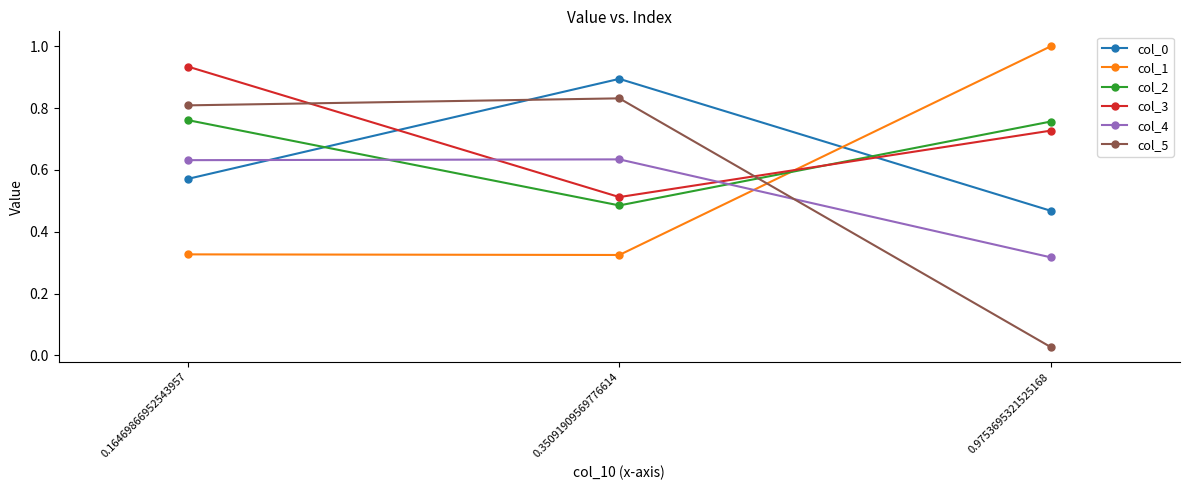

Which label corresponds to the smallest value in the chart?

0.9753695321525168